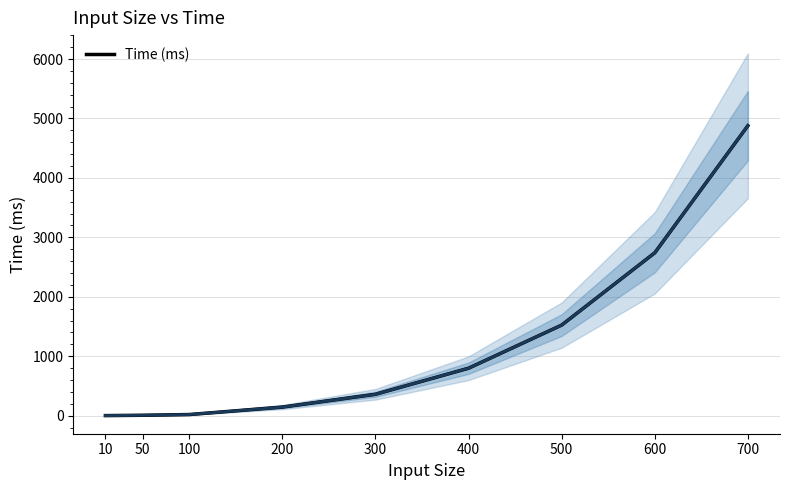

Reading left to right, extract all data points from this chart.

10=0.7	50=6.0	100=18.3	200=143.9	300=359.2	400=797.8	500=1523.3	600=2739.7	700=4878.5